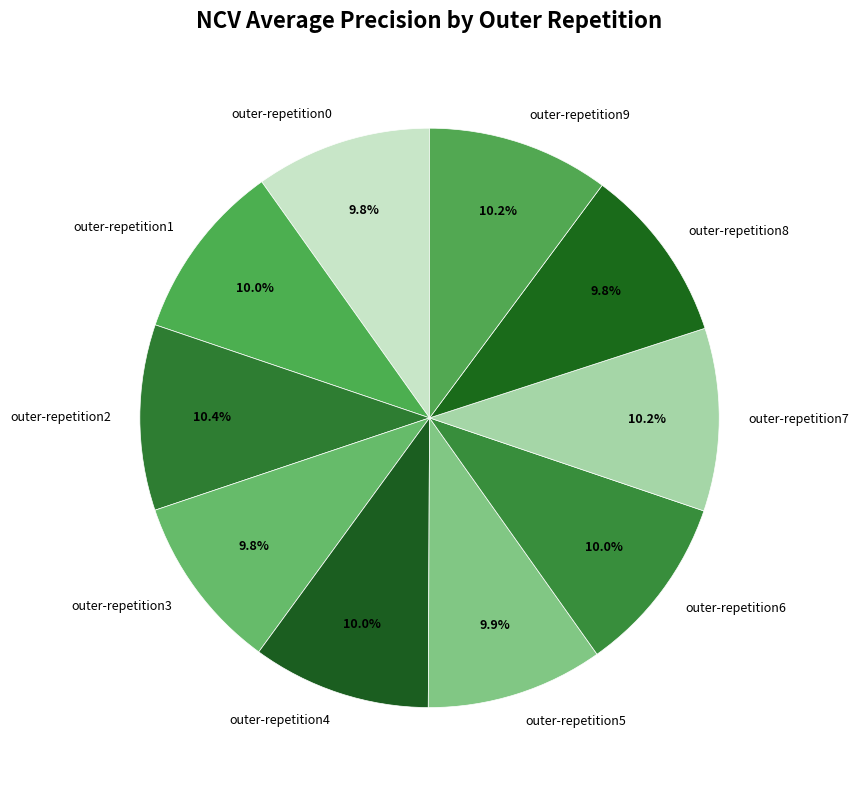

Is outer-repetition0 the majority of the pie?

No